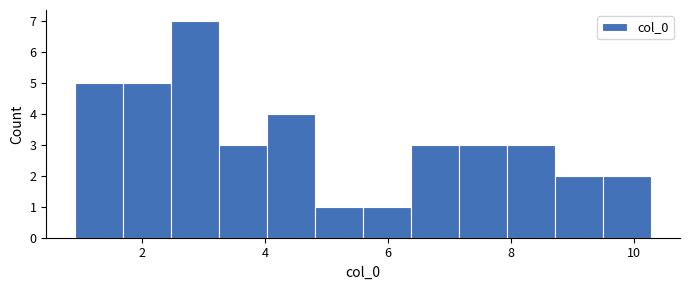

Around what value on the x-axis is the tallest bar? Give the approximate position of its centre, as read against the axis.

2.8